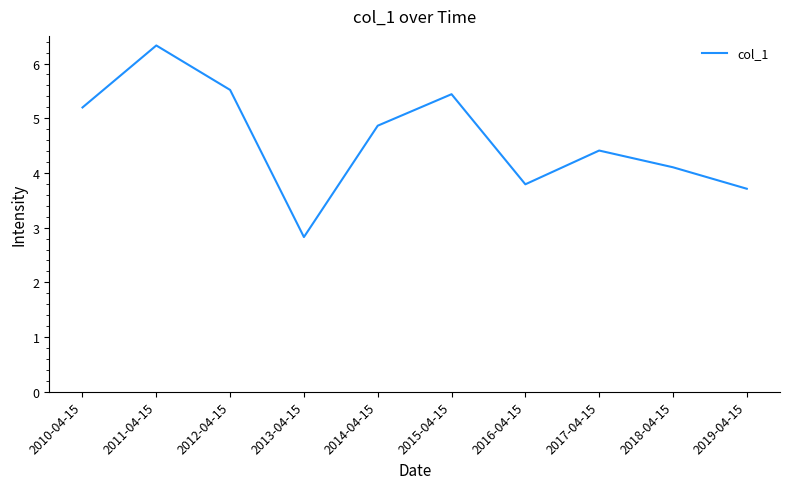

What is the difference between the values at 2011-04-15 and 2014-04-15?

1.5